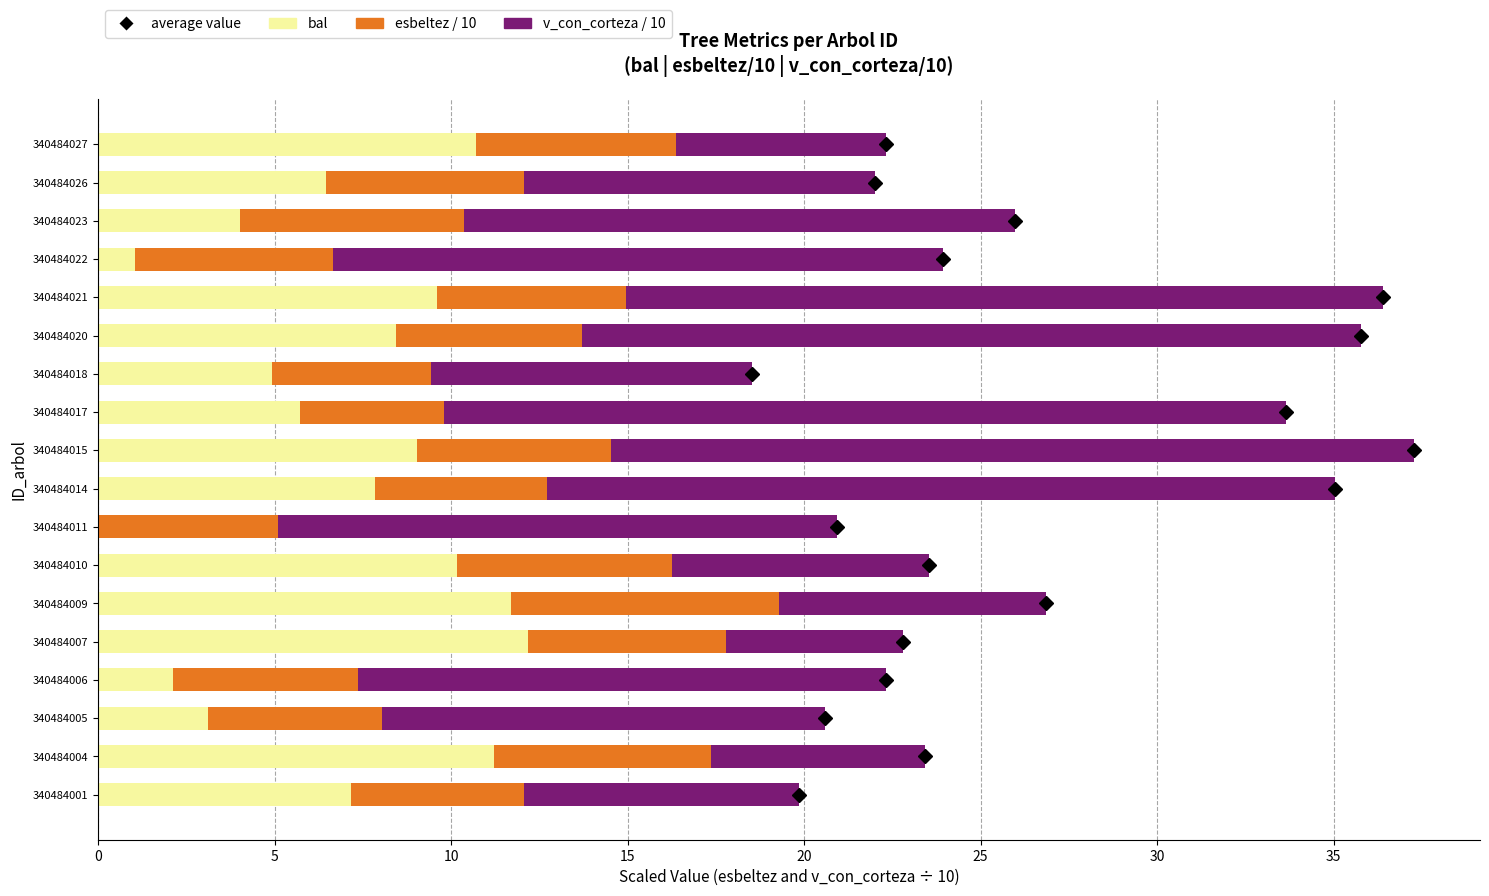

The value of bal at 340484007 is 12.2. True or false?

True